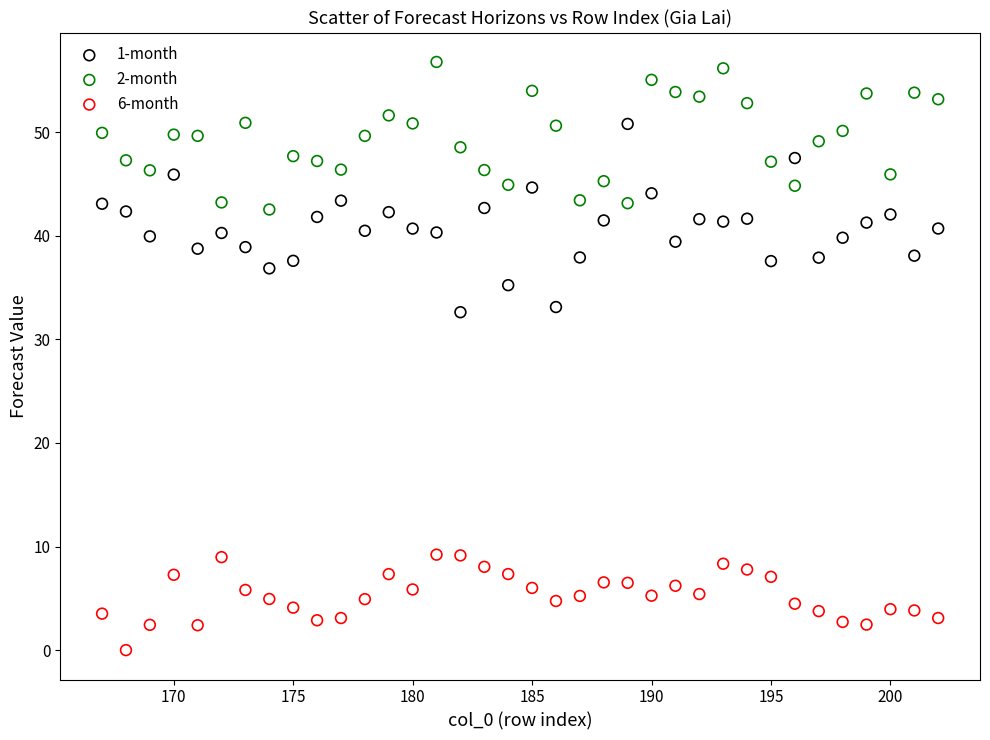

Which series contains the lowest Y value?

6-month